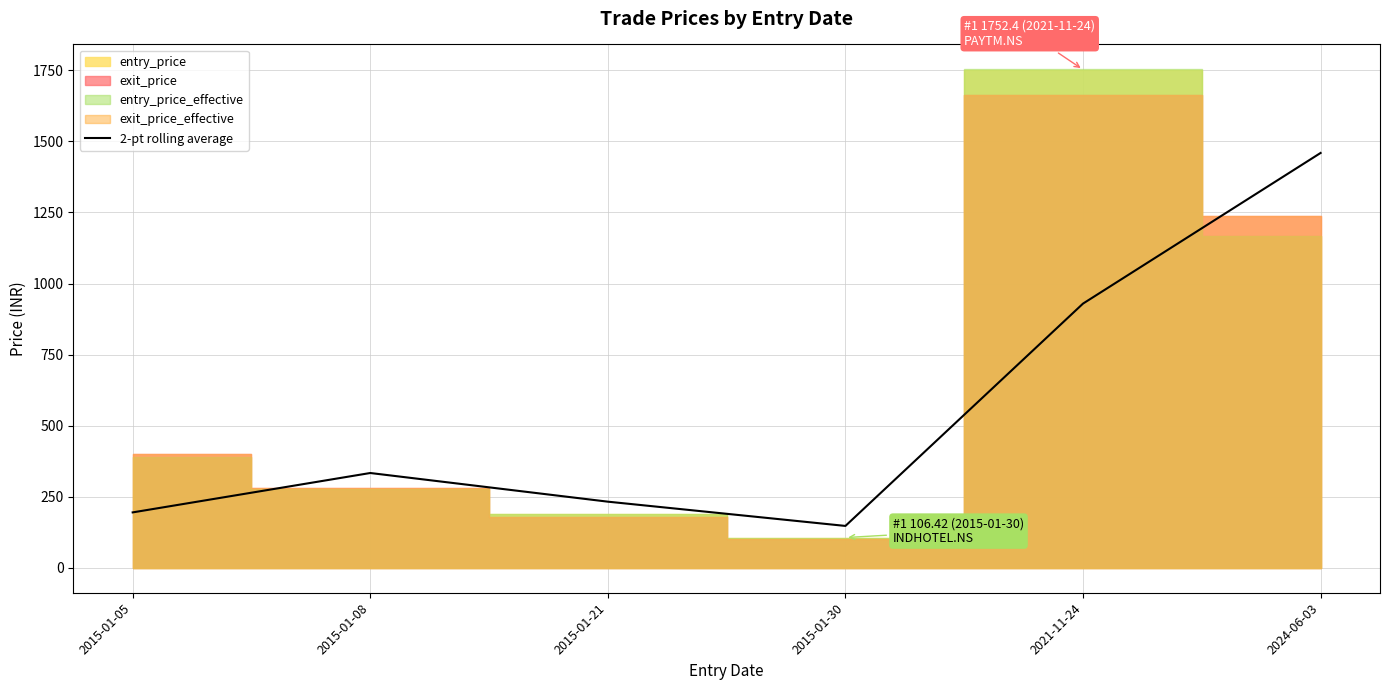

What is the difference between the maximum and minimum values?

1312.0